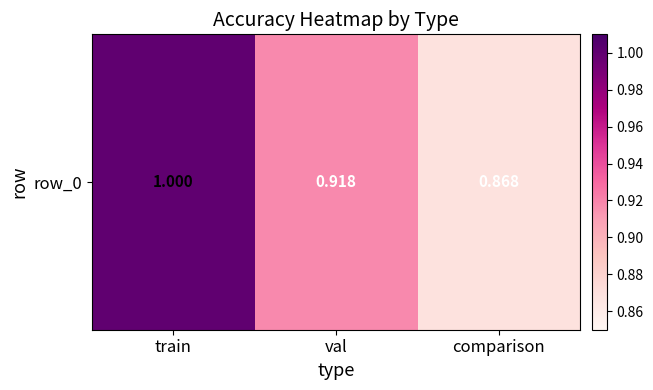

What is the ratio of the value at comparison to the value at train?

0.9